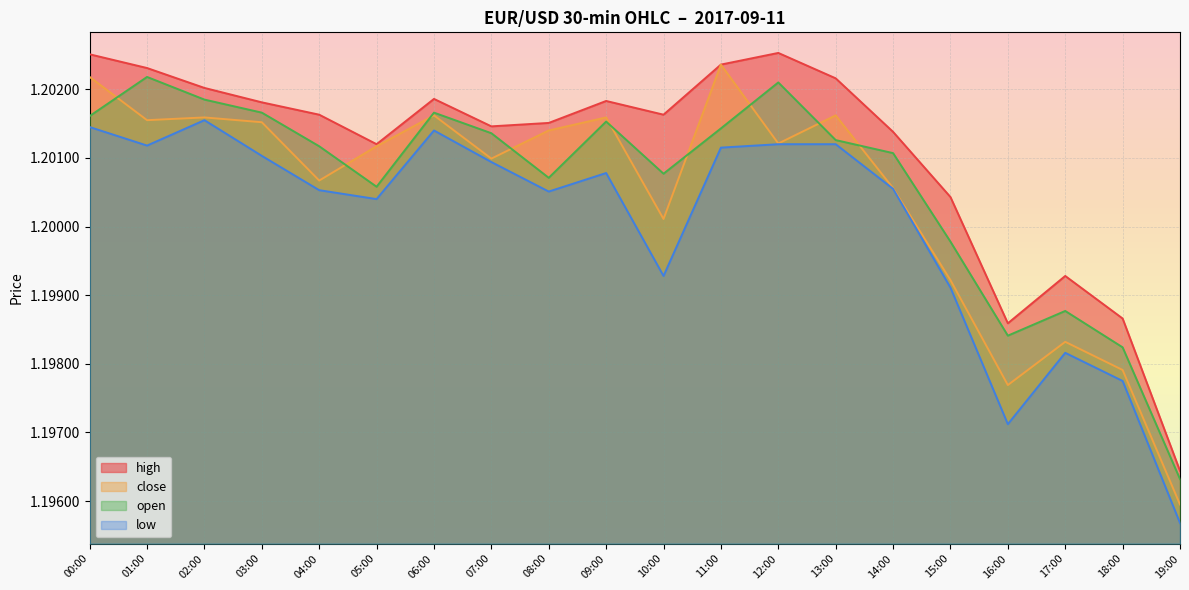

The high series shows 0.3 at 15:00. True or false?

False